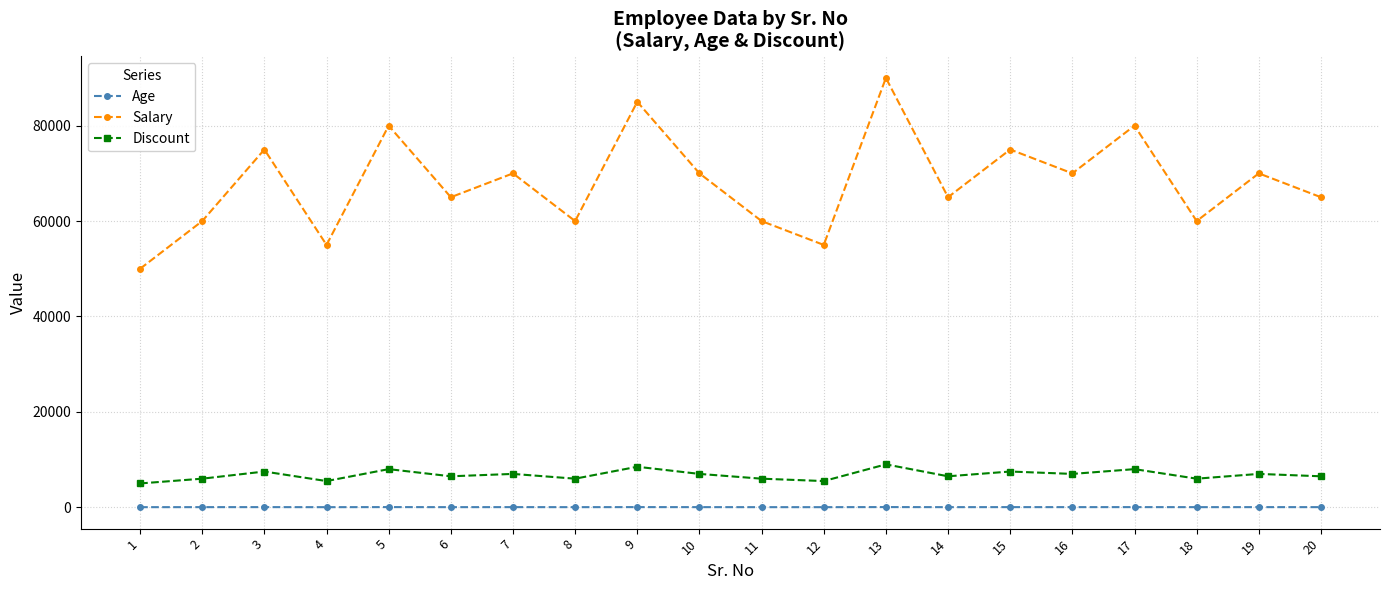

In Salary, how many points are lower than both neighbors (excluding endpoints)?

7